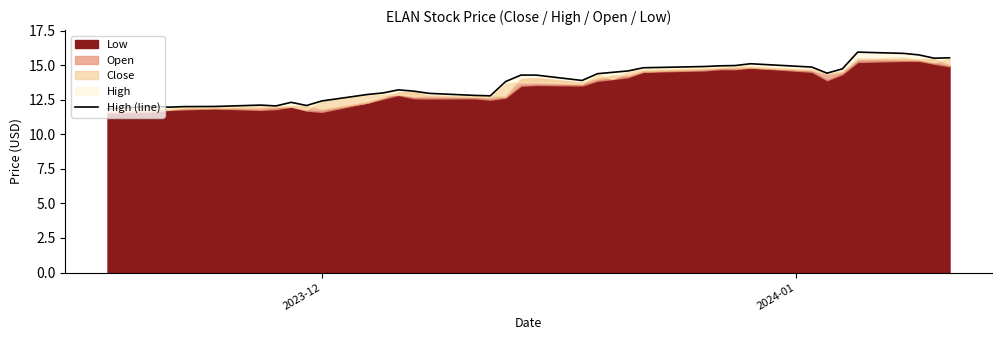

How many data points are less than 13?

15